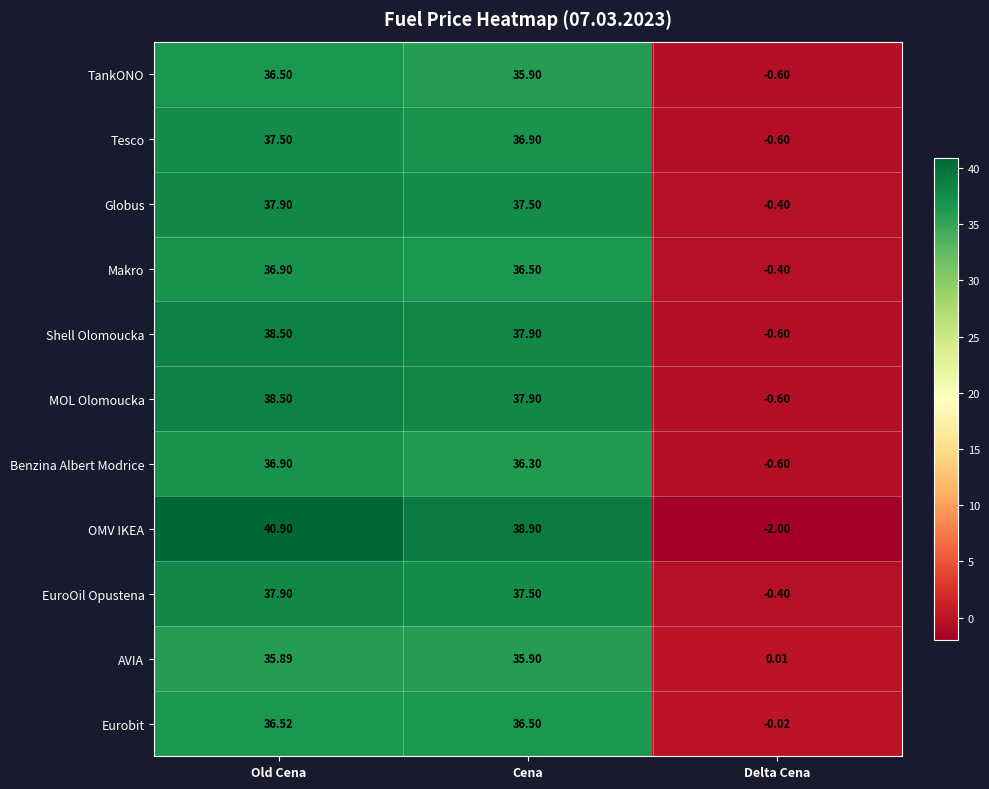

Which series has the largest total across all categories?

OMV IKEA